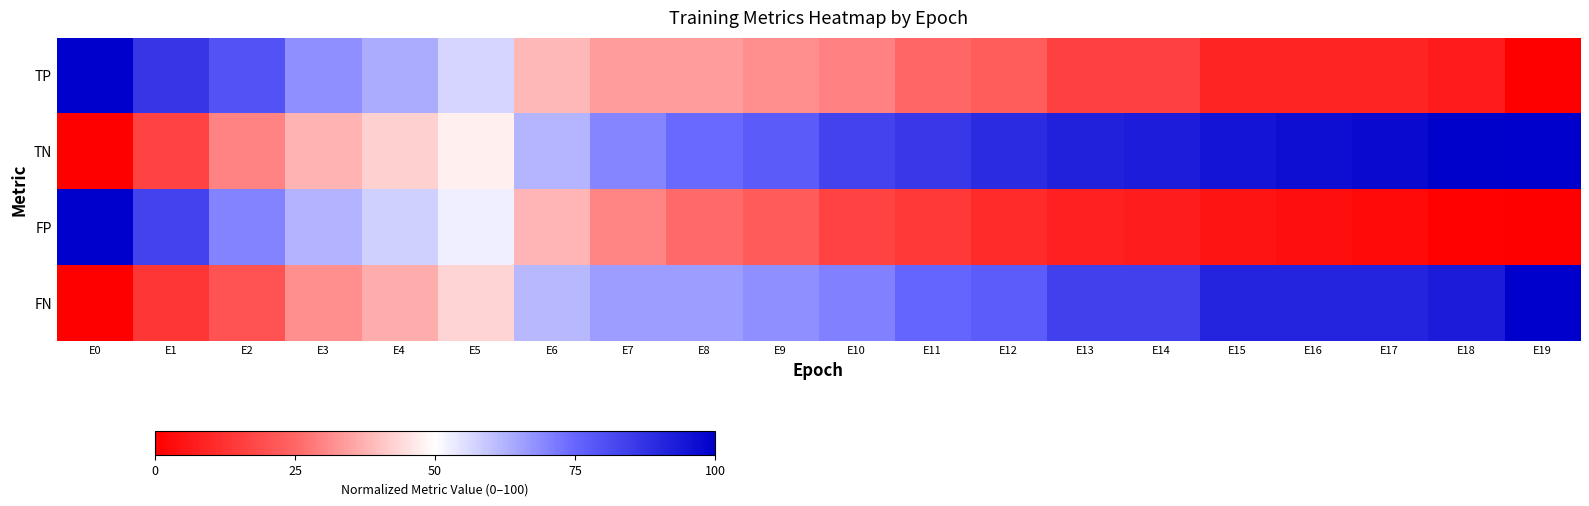

How many data points does each series have?

20